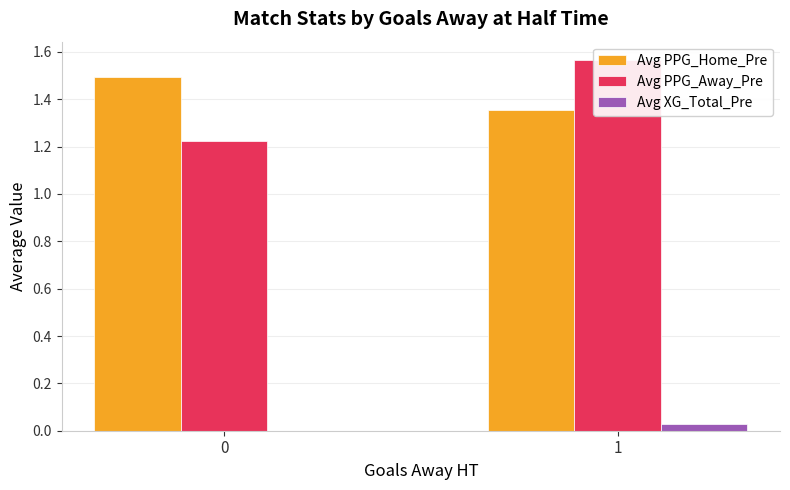

What are all the series names shown in the legend?

Avg PPG_Home_Pre, Avg PPG_Away_Pre, Avg XG_Total_Pre